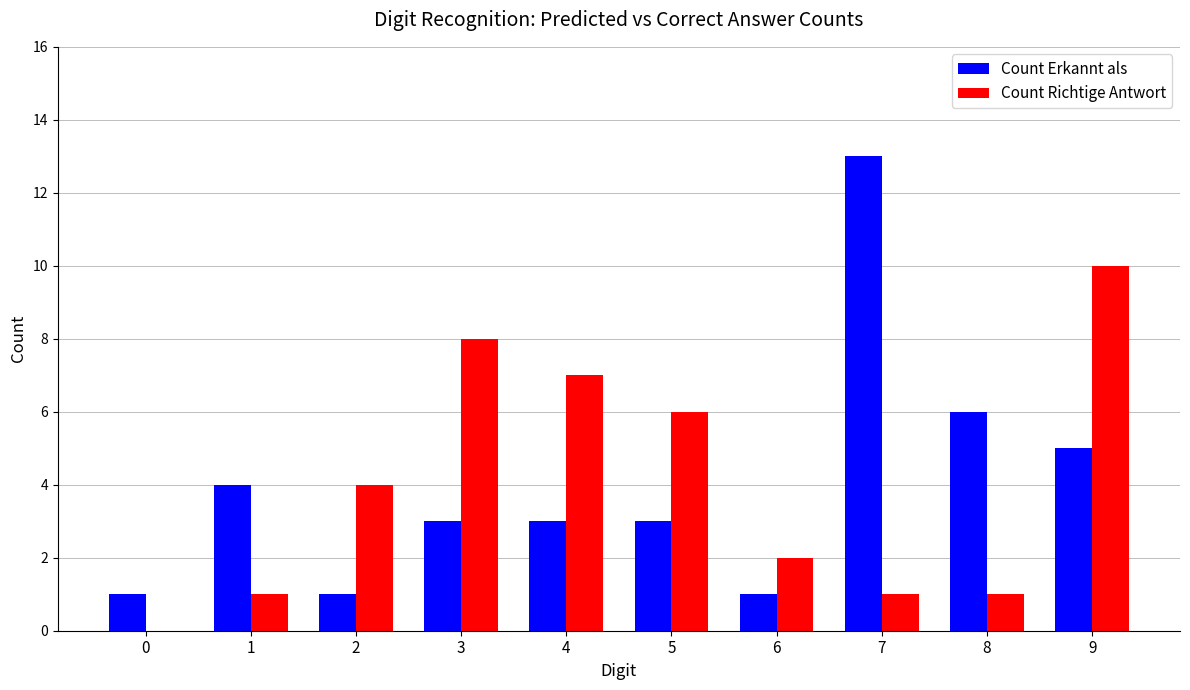

Reading left to right, extract all data points from this chart.

Count Erkannt als: 0=1	1=4	2=1	3=3	4=3	5=3	6=1	7=13	8=6	9=5
Count Richtige Antwort: 0=0	1=1	2=4	3=8	4=7	5=6	6=2	7=1	8=1	9=10